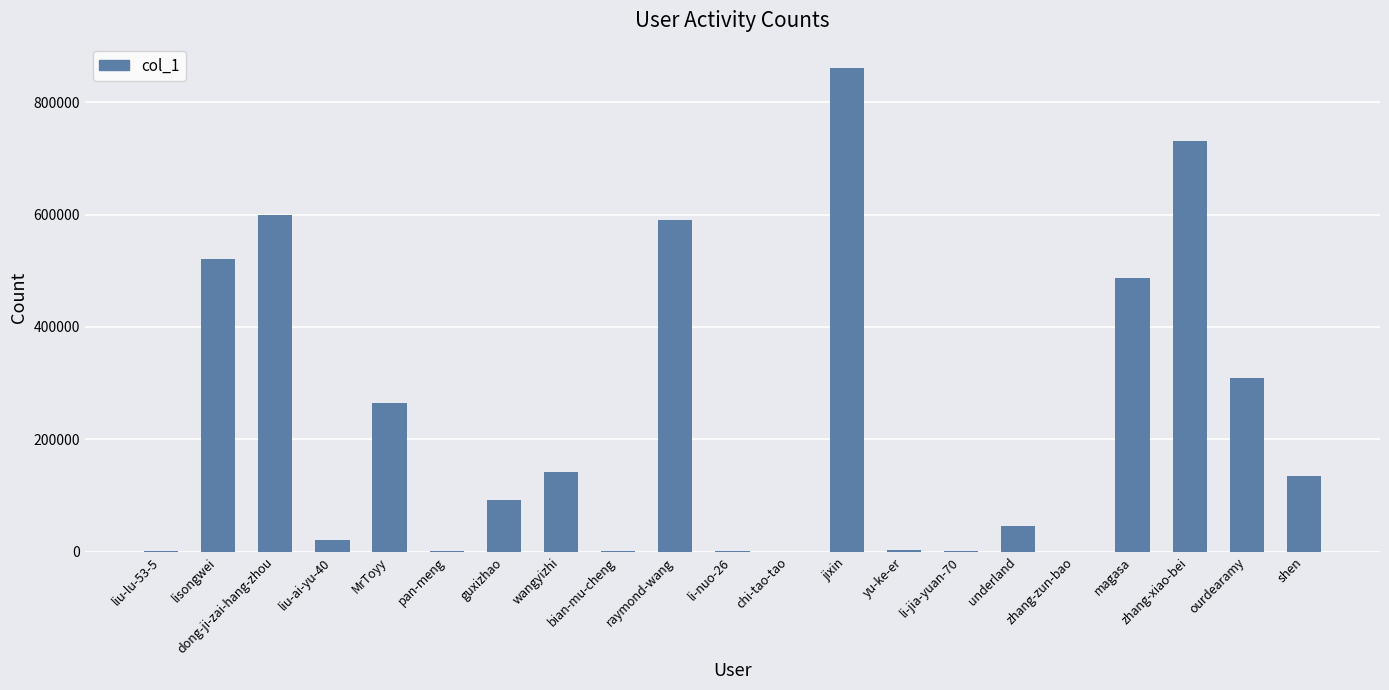

True or false: the data shows 1219 at li-nuo-26.

True